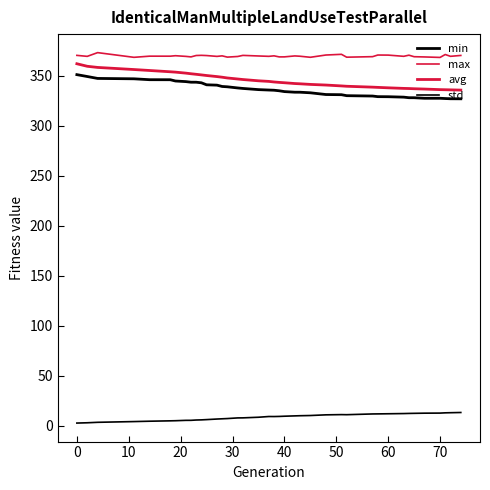

How many lines are shown in the chart?

4